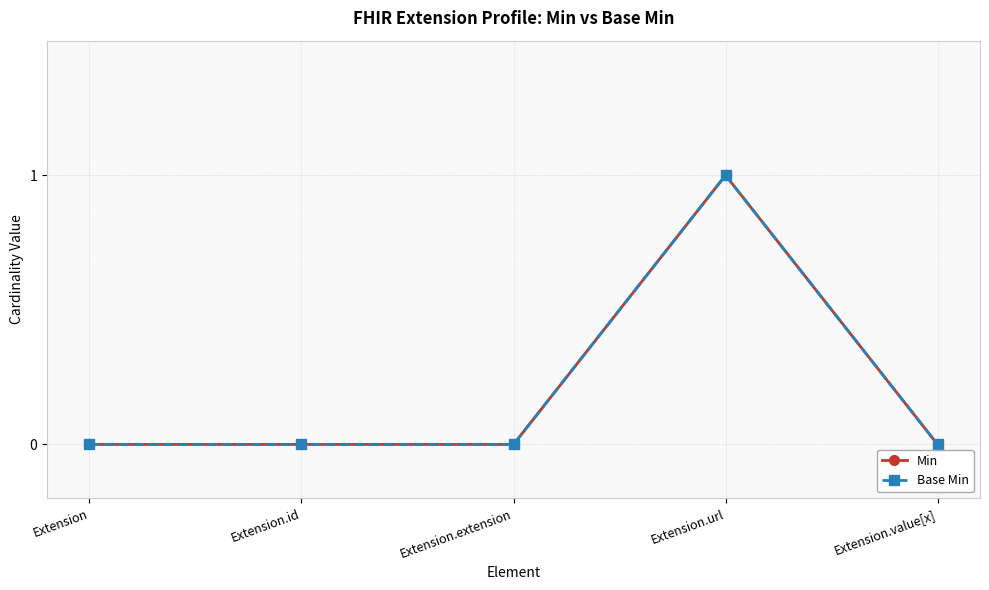

Does the chart have visible grid lines?

Yes